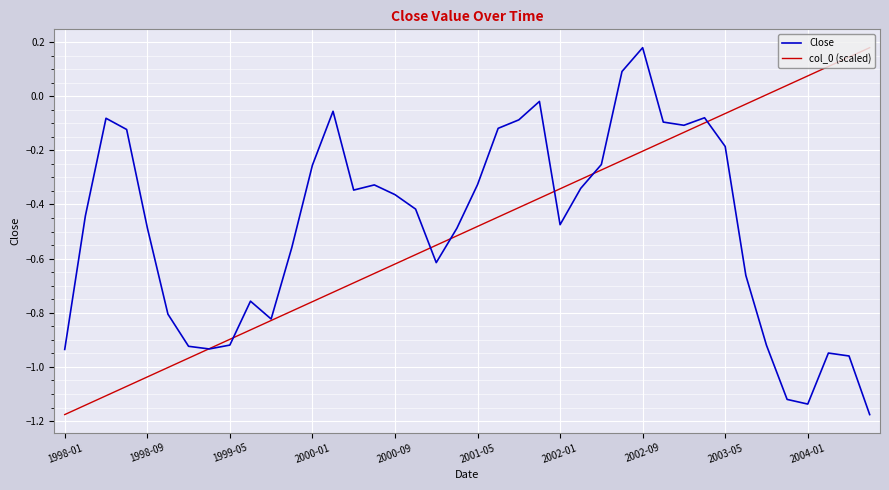

How many lines are shown in the chart?

2